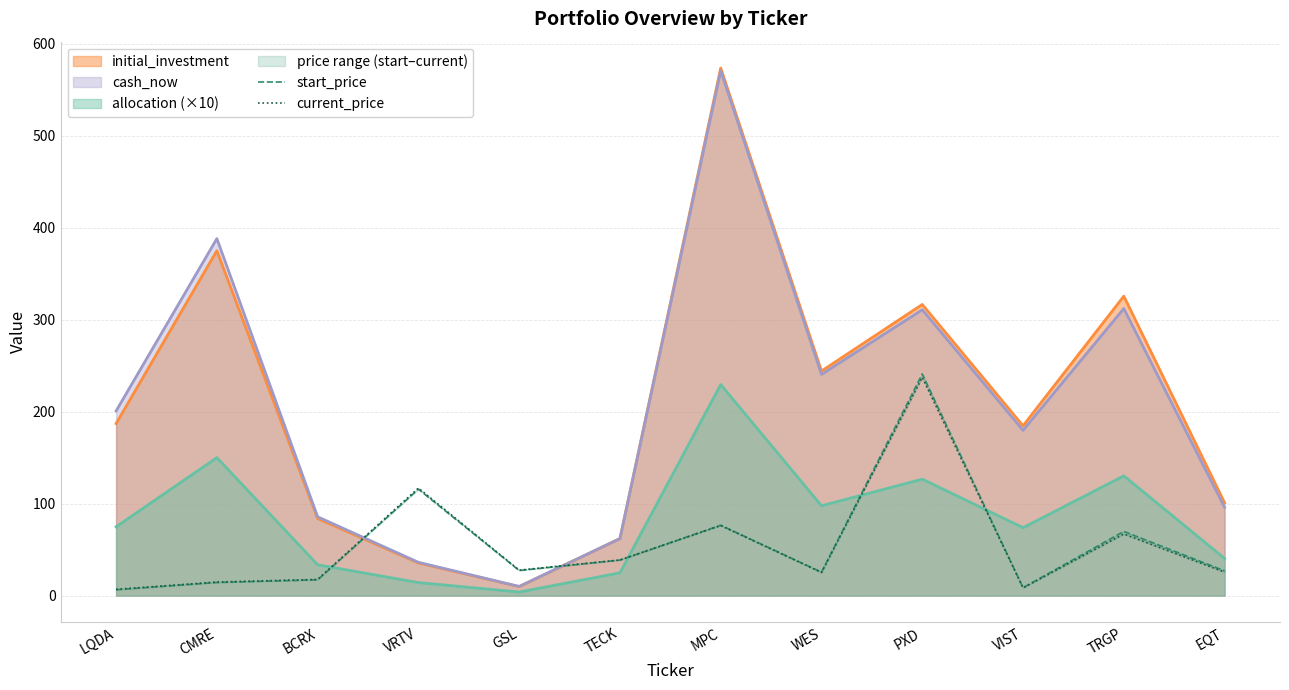

Is the value of initial_investment at VRTV greater than the value of allocation (×10) at PXD?

No